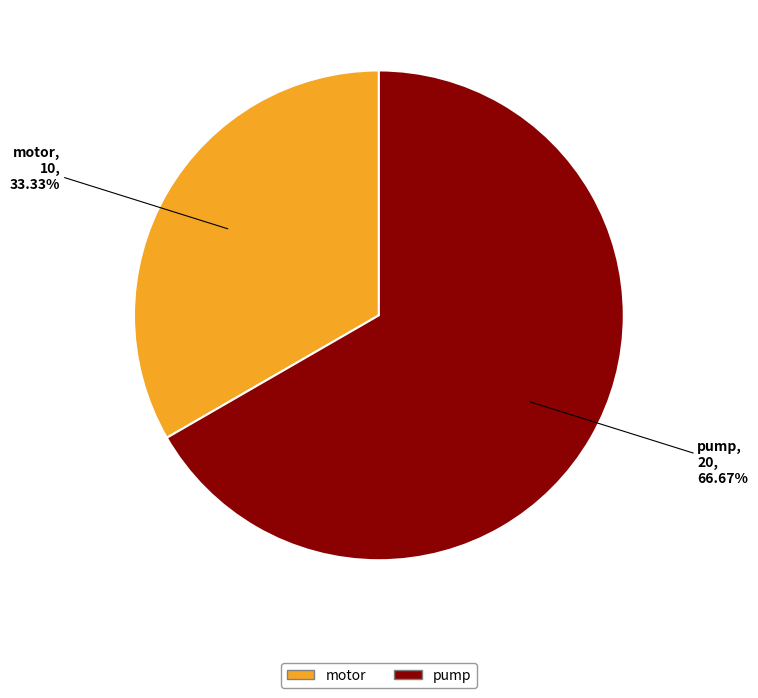

Does any single category account for the majority?

Yes